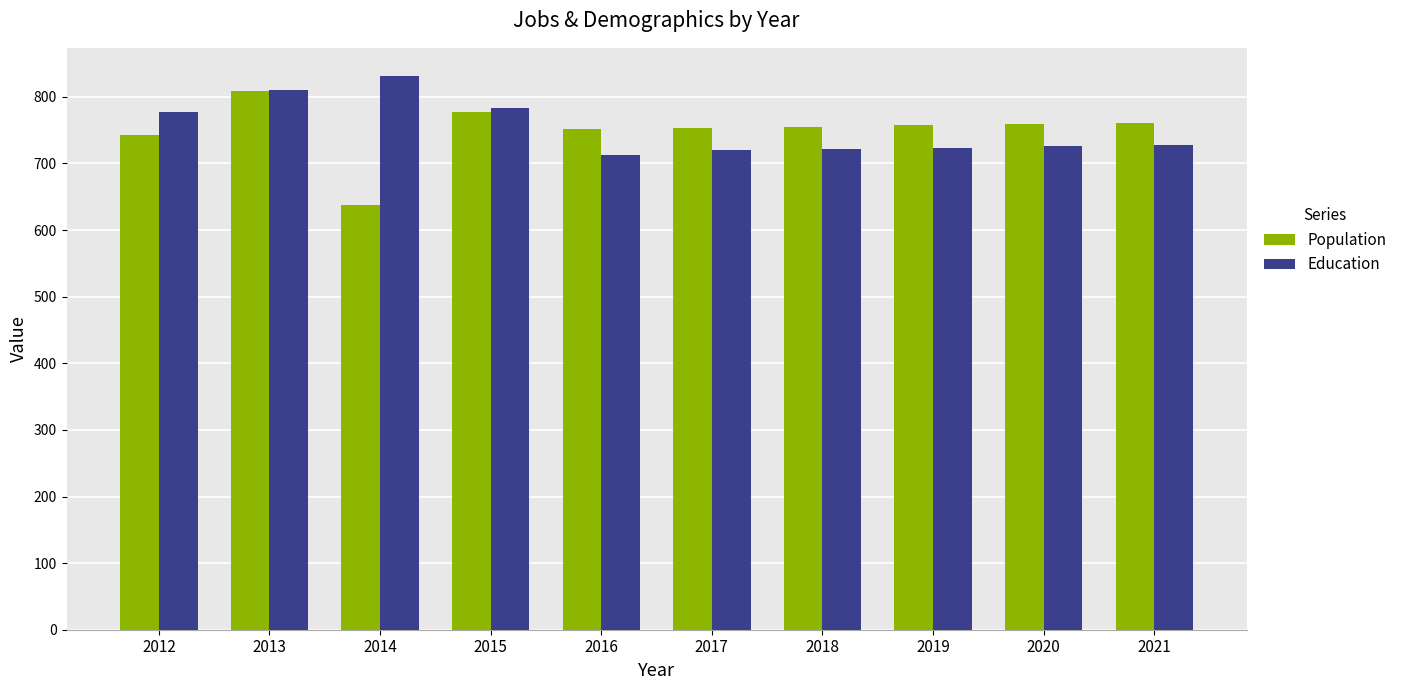

How many groups of bars are there?

10